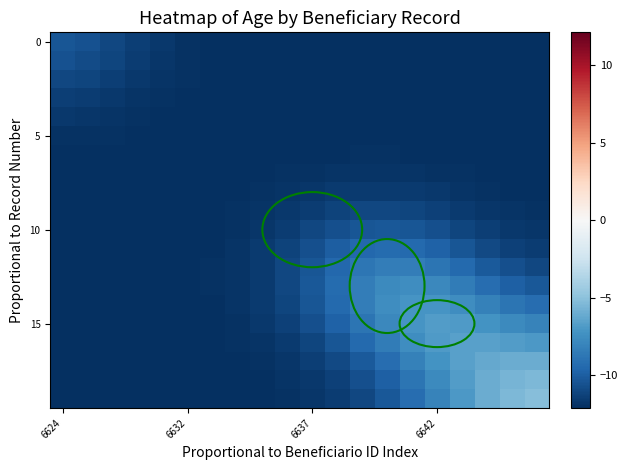

What is the maximum value shown in the chart?

-5.2